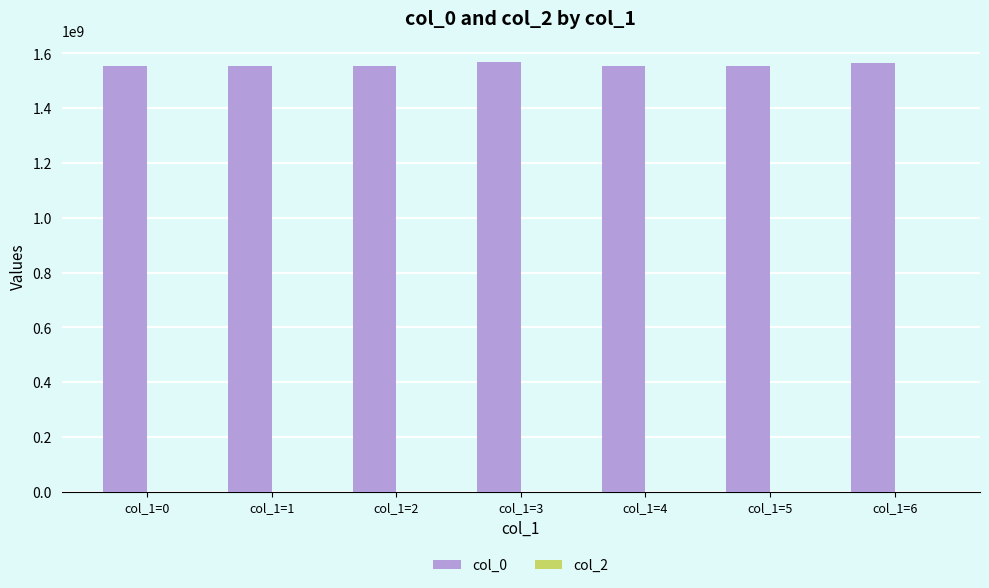

Are the bars horizontal?

No